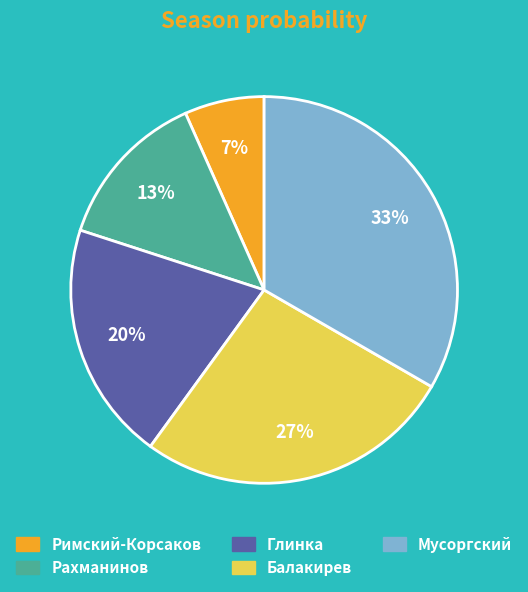

True or false: Глинка accounts for 20% of the total.

True